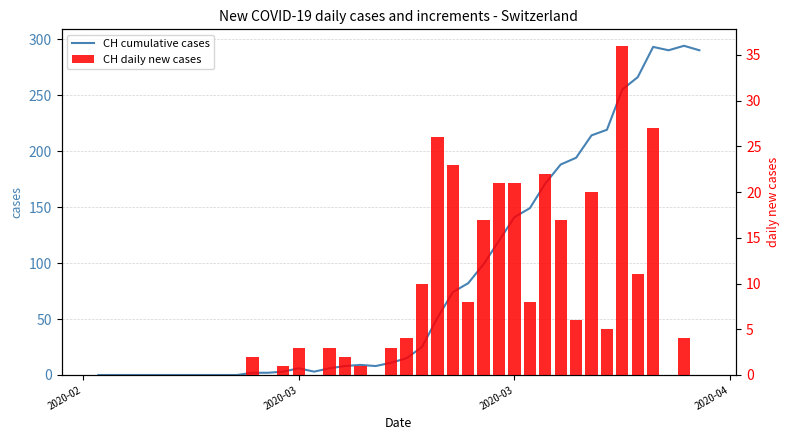

Are the bars grouped side by side (vs. stacked)?

Yes